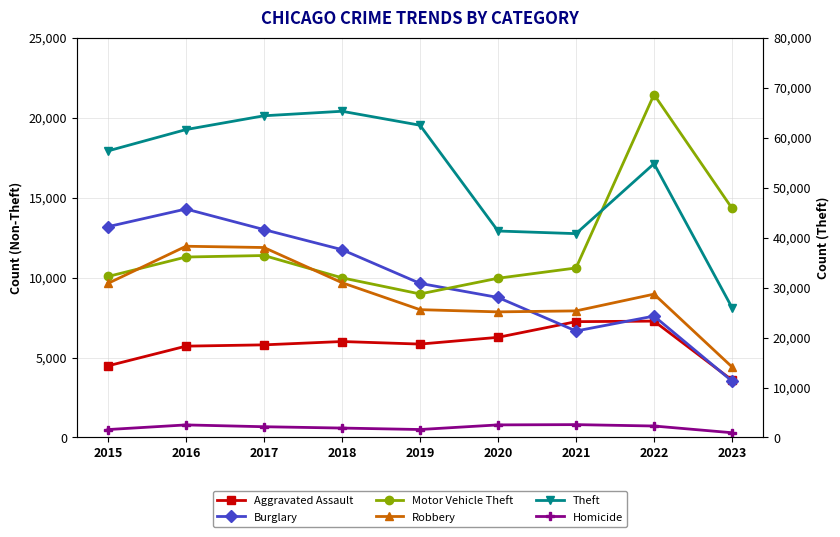

How many values in the Burglary series exceed 9638?

4